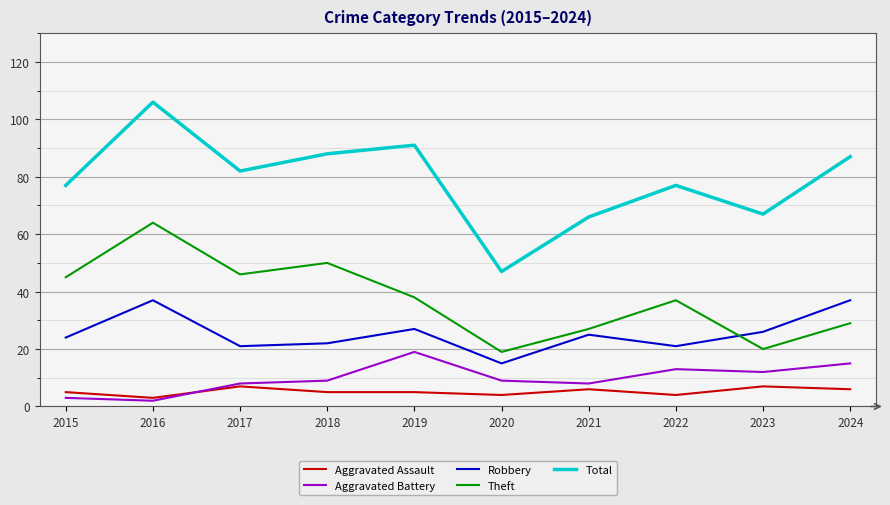

List the series in order of their peak value, highest first.

Total, Theft, Robbery, Aggravated Battery, Aggravated Assault